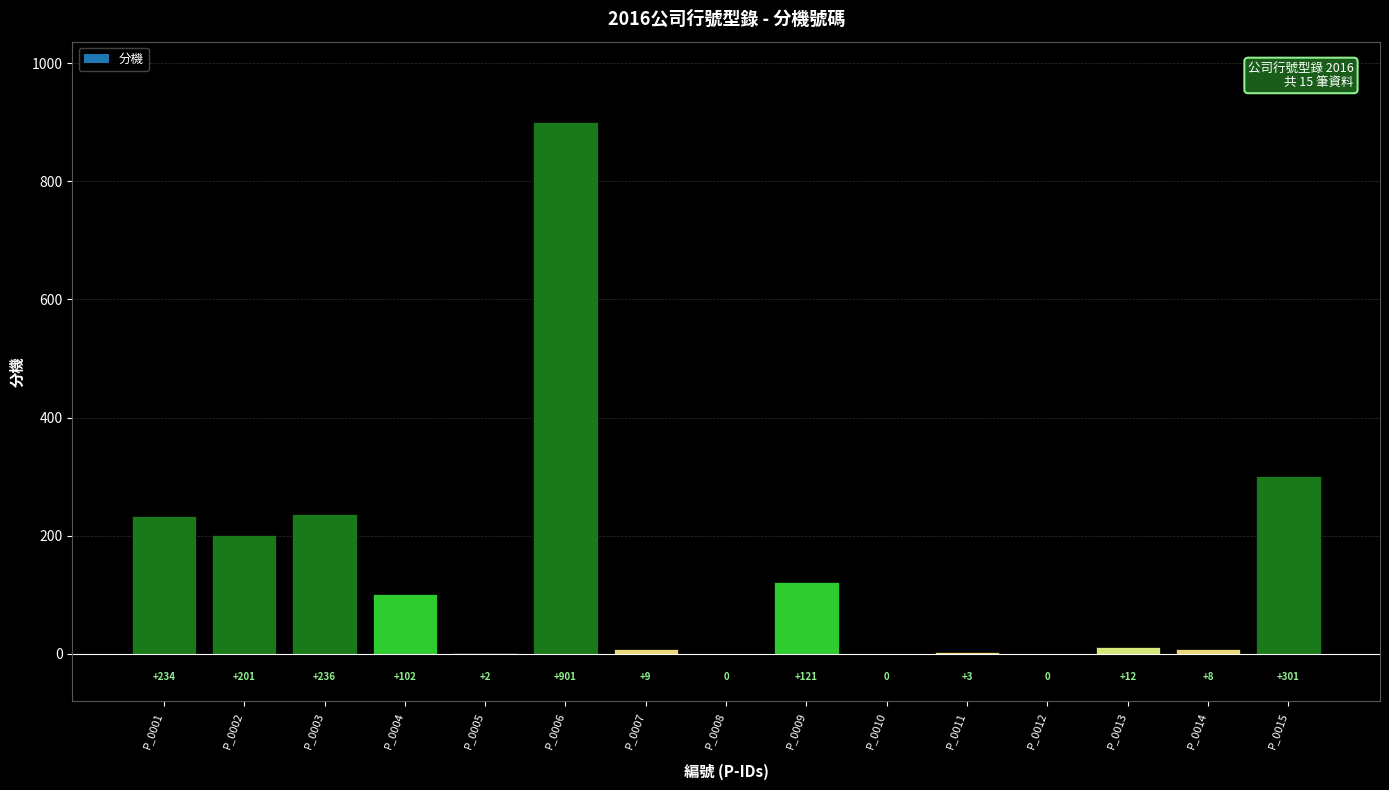

How many series are shown in this chart?

1